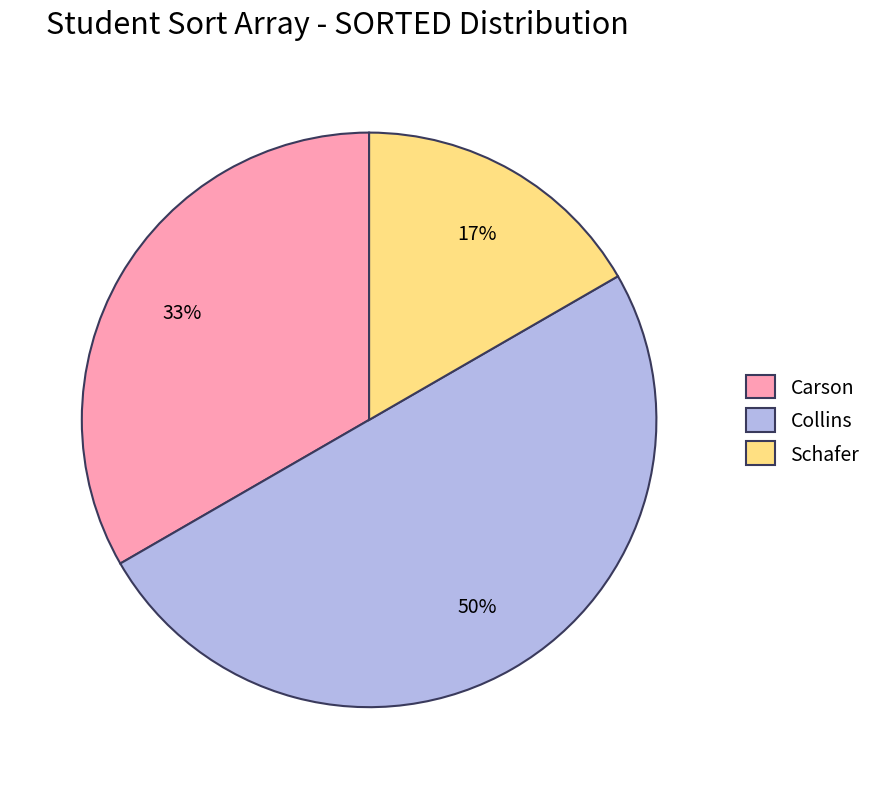

Is the sum of Schafer and Collins greater than half?

Yes